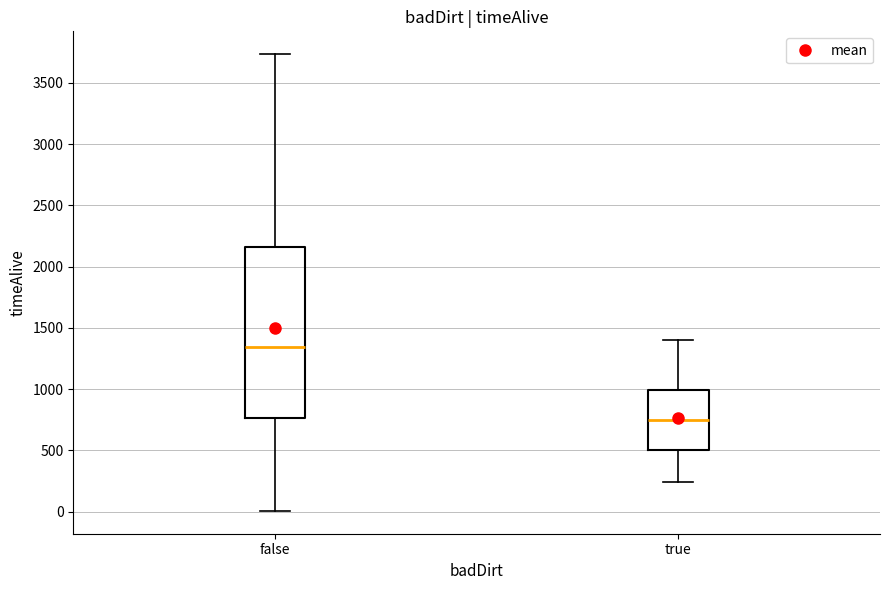

Where does the upper whisker of the box for true end on the y-axis? The values are not printed on the chart, so give them approximately, as read against the axis.

1400